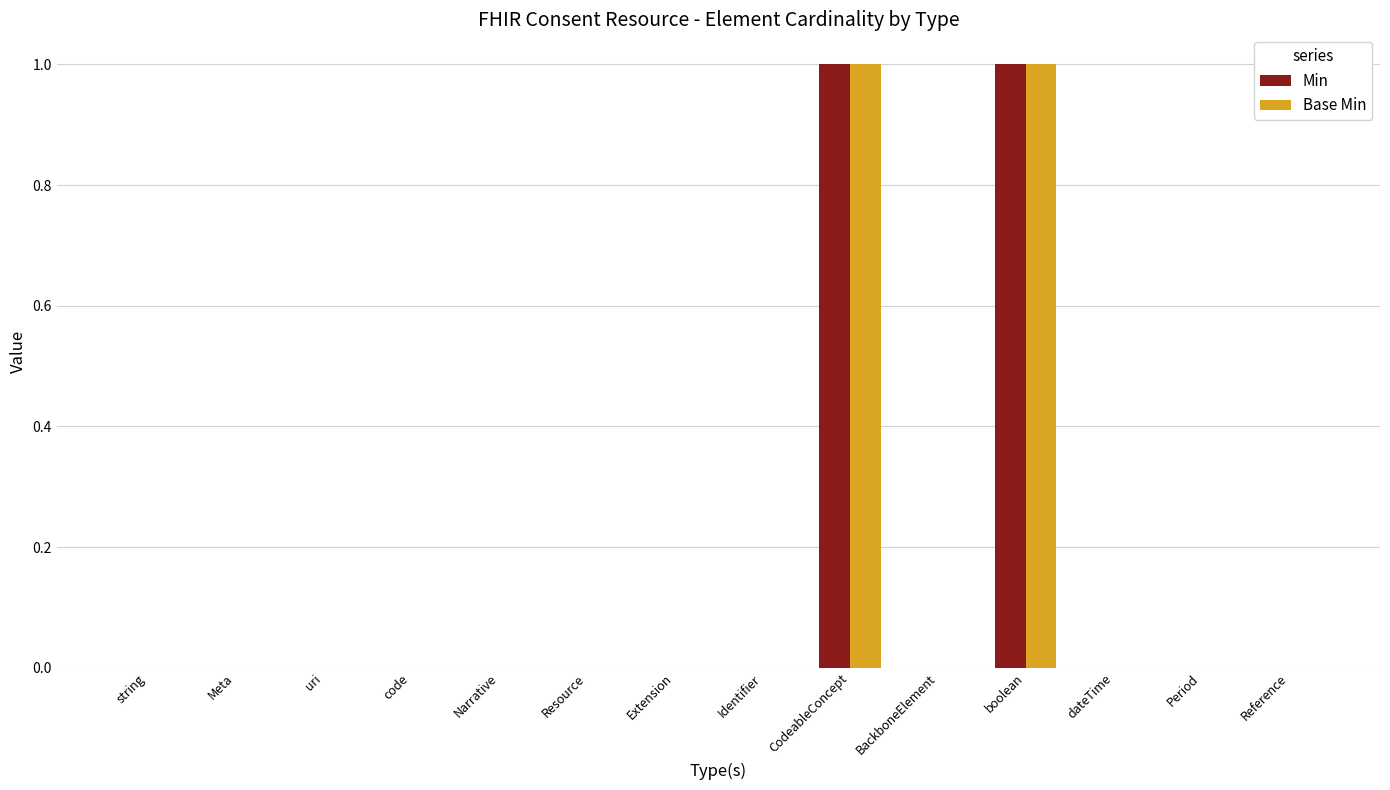

Count the number of categories in the chart.

14